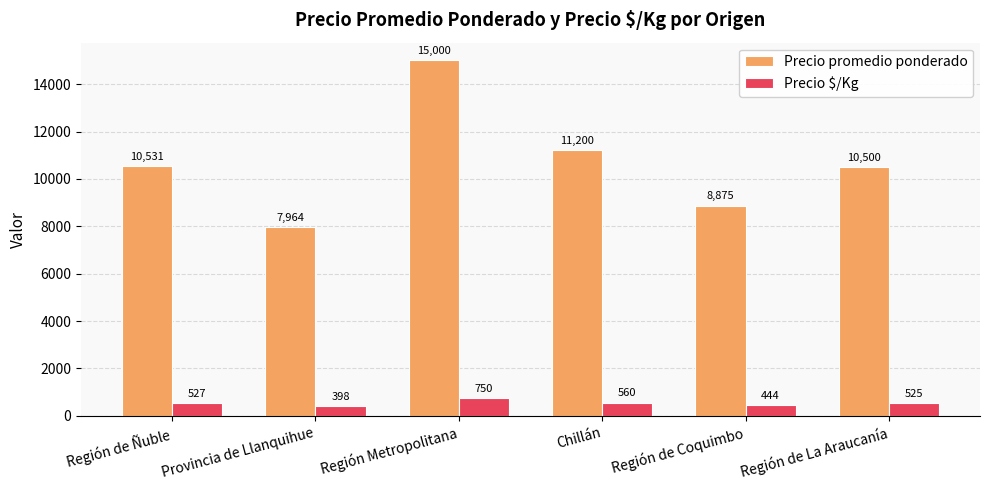

What is the label of the 4th bar from the left?

Chillán